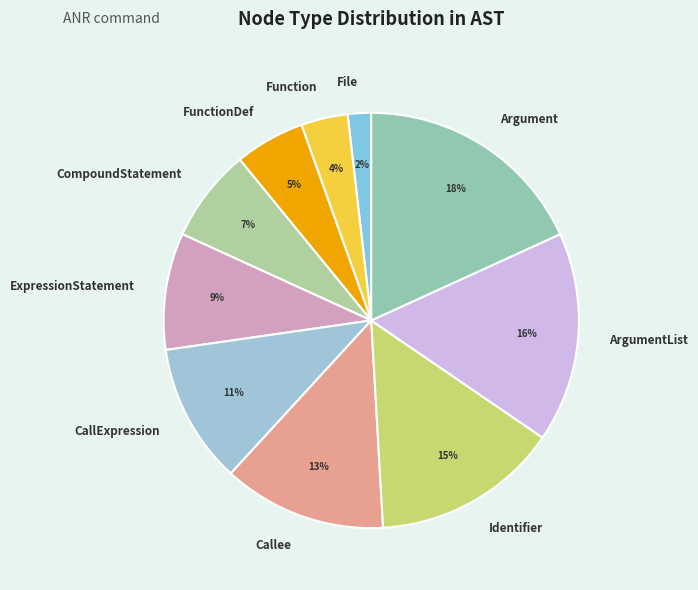

To the nearest percent, what is the average slice percentage?

10%